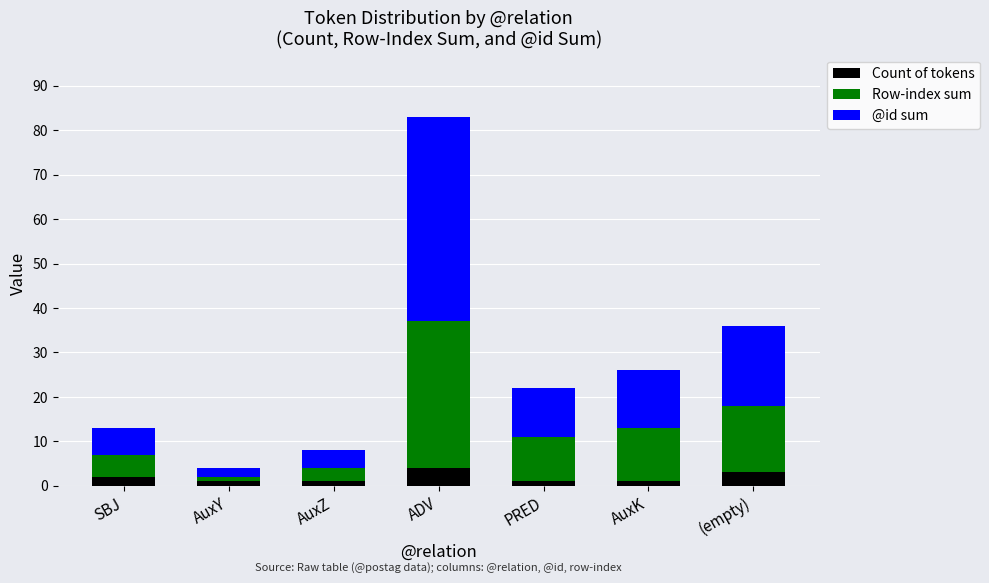

At which category is the sum across all series the highest?

ADV